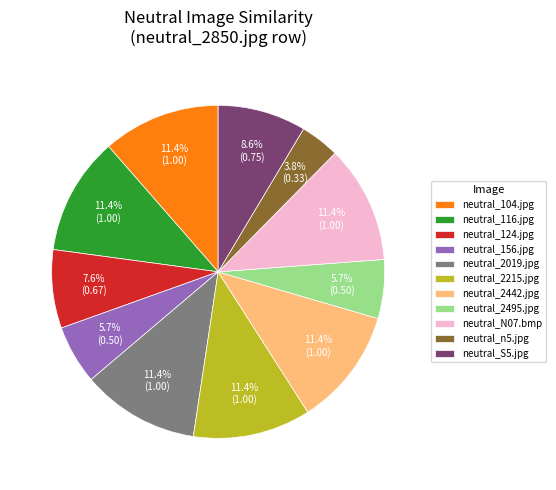

Which slice is the smallest?

neutral_n5.jpg